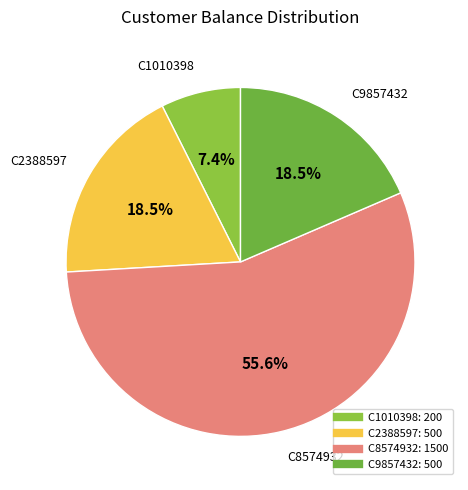

Which slice is the largest?

C8574932